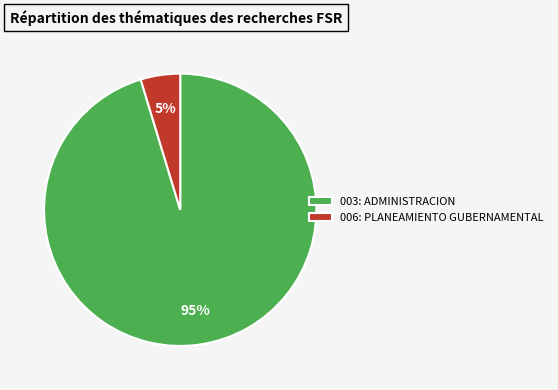

Combined, do 006: PLANEAMIENTO GUBERNAMENTAL and 003: ADMINISTRACION account for over 50%?

Yes